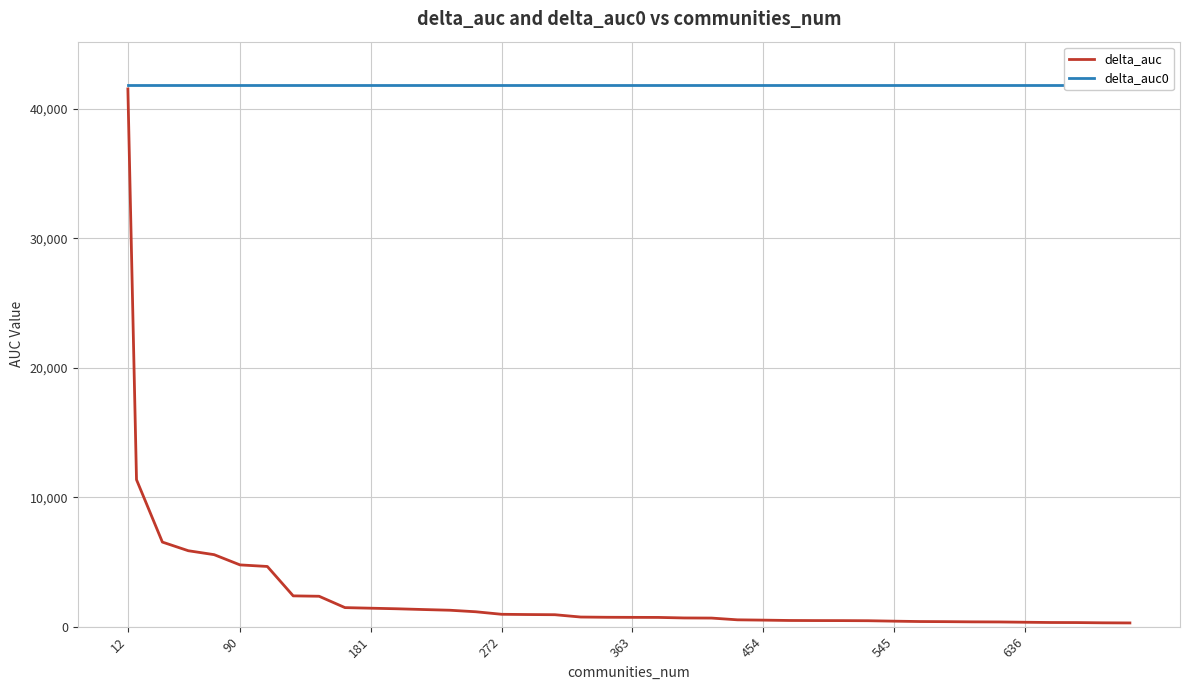

At how many categories does at least one series exceed 19652?

40